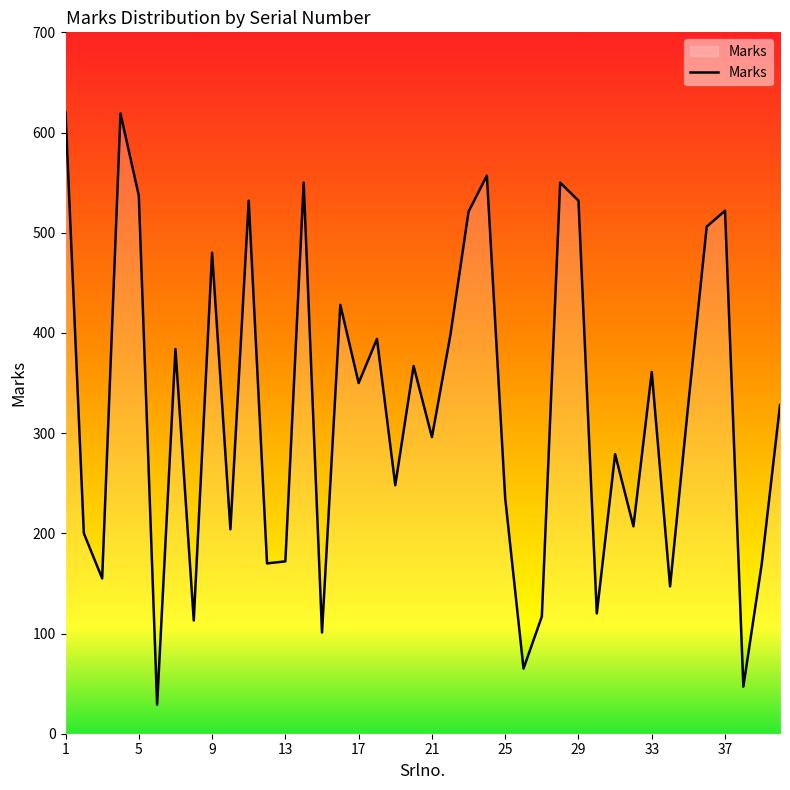

What is the minimum value shown in the chart?

29